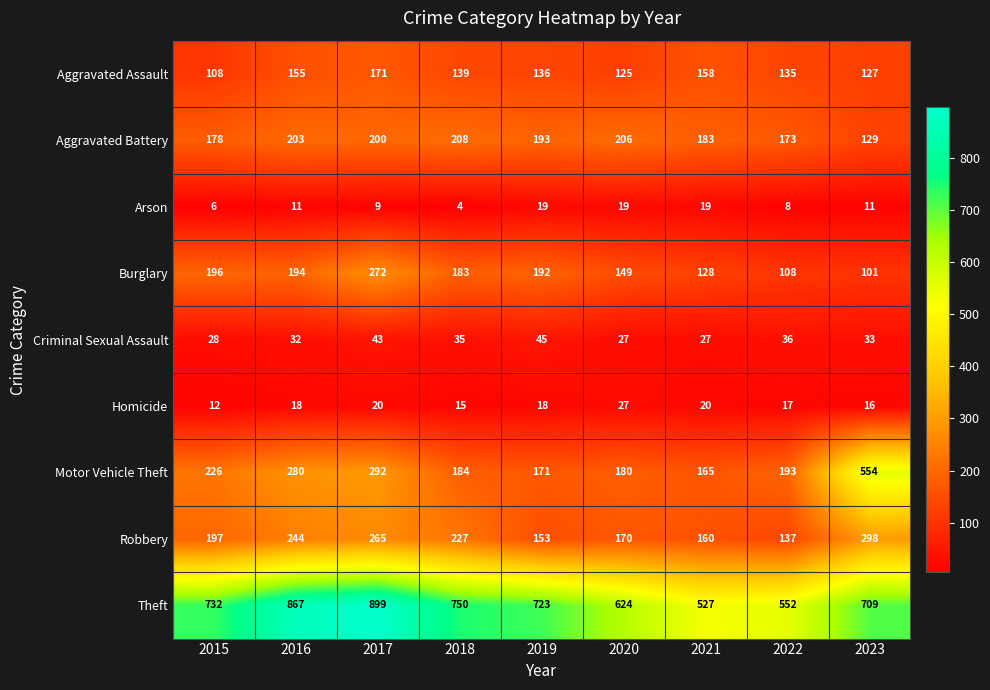

Rank the series by their maximum value, from highest to lowest.

Theft, Motor Vehicle Theft, Robbery, Burglary, Aggravated Battery, Aggravated Assault, Criminal Sexual Assault, Homicide, Arson